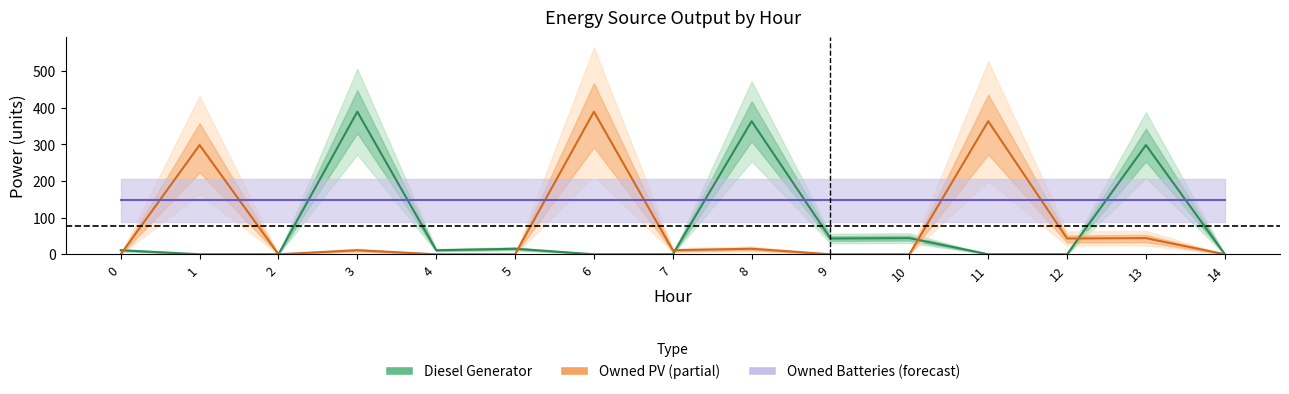

What is the average value of the Diesel Generator series?

78.3